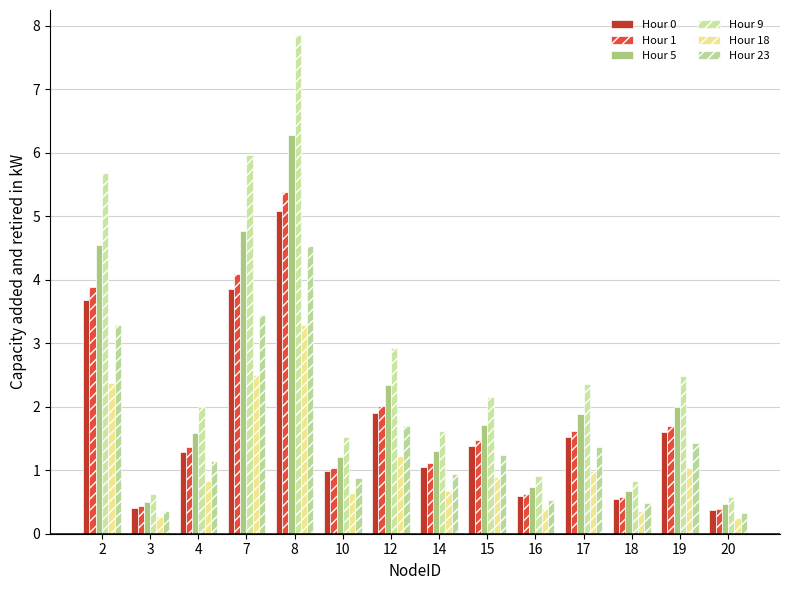

The value of Hour 0 at 10 is 1.0. True or false?

True